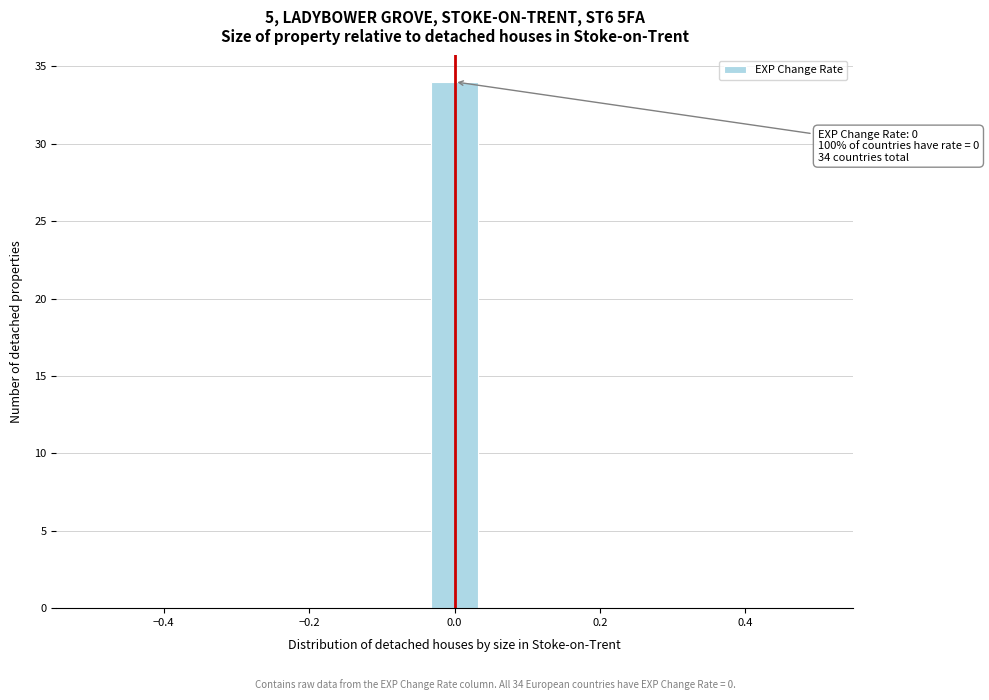

Read against the x-axis, roughly where is the centre of the tallest bar?

0.00